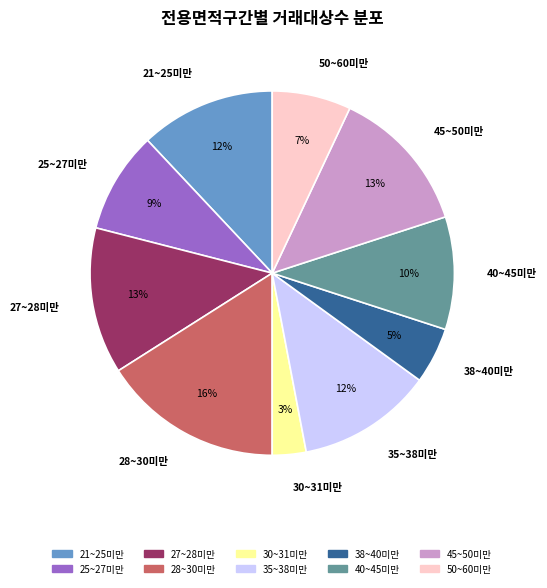

What percentage is the 27~28미만 slice, to the nearest percent?

13%